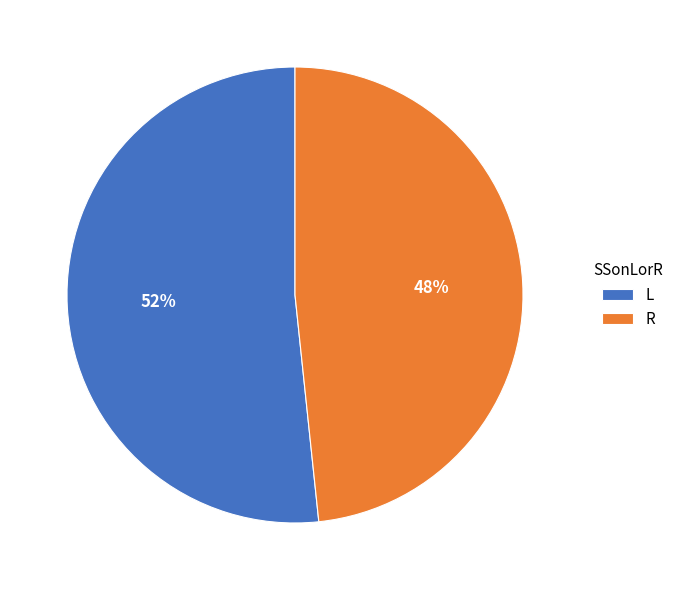

Which slice is the smallest?

R